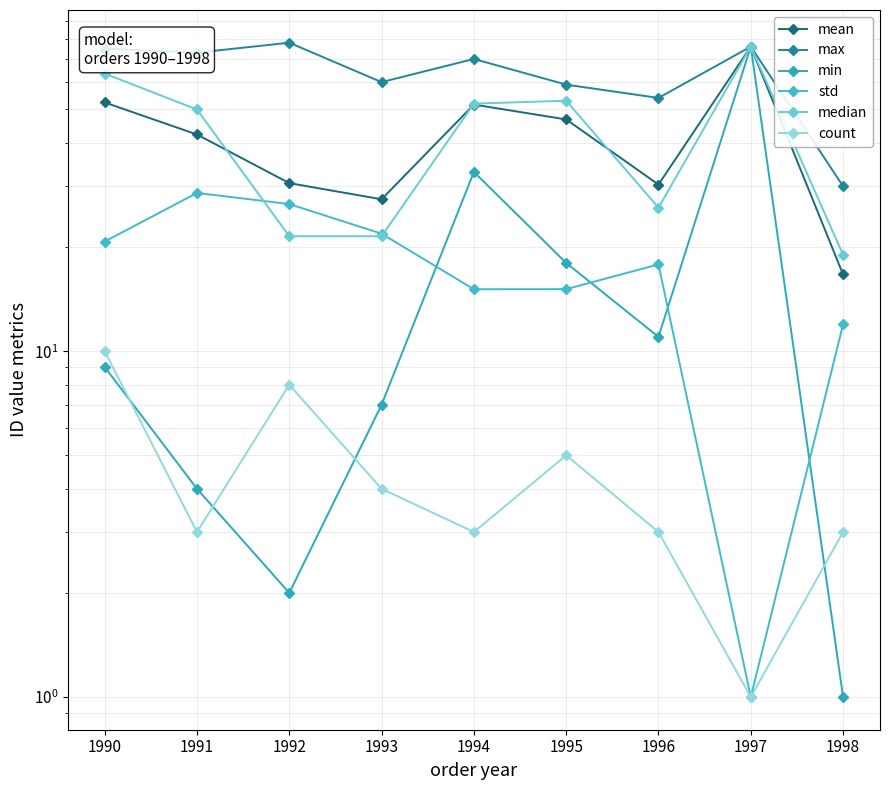

At which category does mean reach its first local peak?

1994